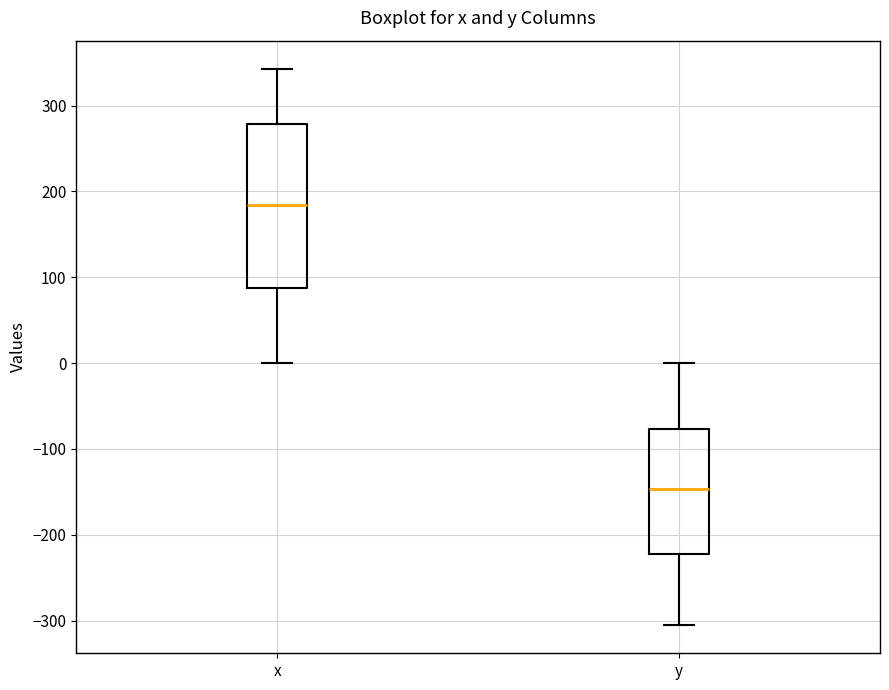

Reading left to right, read every box against the y-axis: the position of its median line, the range the box covers, and the ends of its whiskers. The values are not printed on the chart, so give them approximately, as read against the axis.

x: median 180, box 90 to 280, whiskers 0 to 340
y: median -150, box -220 to -80, whiskers -310 to 0